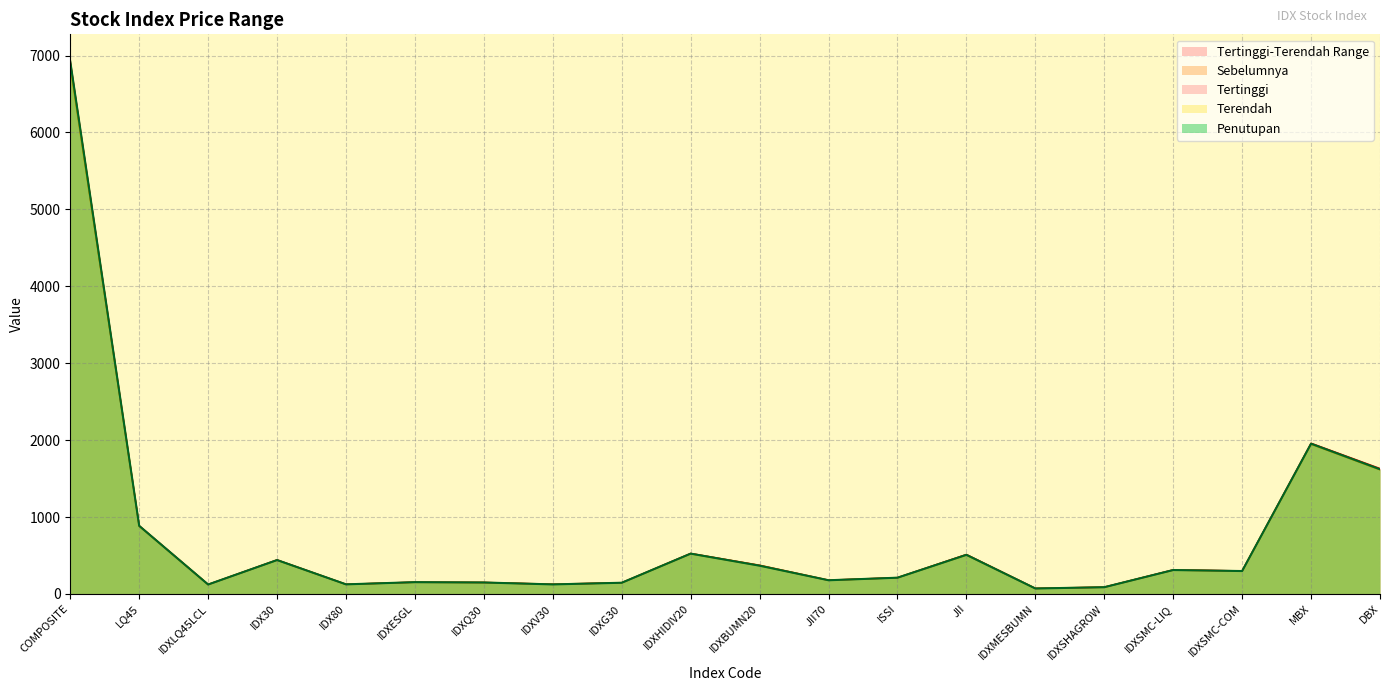

Reading right to left, transcribe all the data shown in this chart.

Sebelumnya: DBX=1620.7	MBX=1953.3	IDXSMC-COM=297.4	IDXSMC-LIQ=310.5	IDXSHAGROW=87.2	IDXMESBUMN=72.4	JII=511.3	ISSI=211.3	JII70=178.3	IDXBUMN20=372.4	IDXHIDIV20=524.6	IDXG30=145.1	IDXV30=126.0	IDXQ30=148.5	IDXESGL=152.0	IDX80=124.6	IDX30=441.0	IDXLQ45LCL=122.3	LQ45=883.9	COMPOSITE=6897.9
Tertinggi: DBX=1631.1	MBX=1959.3	IDXSMC-COM=300.0	IDXSMC-LIQ=313.8	IDXSHAGROW=88.3	IDXMESBUMN=71.6	JII=511.8	ISSI=211.5	JII70=178.5	IDXBUMN20=370.5	IDXHIDIV20=526.2	IDXG30=145.6	IDXV30=125.4	IDXQ30=149.2	IDXESGL=153.1	IDX80=124.9	IDX30=442.4	IDXLQ45LCL=122.6	LQ45=887.2	COMPOSITE=6929.1
Terendah: DBX=1612.1	MBX=1944.6	IDXSMC-COM=296.4	IDXSMC-LIQ=309.6	IDXSHAGROW=86.8	IDXMESBUMN=70.1	JII=503.6	ISSI=209.4	JII70=176.1	IDXBUMN20=365.6	IDXHIDIV20=521.2	IDXG30=144.2	IDXV30=123.2	IDXQ30=147.9	IDXESGL=151.6	IDX80=123.8	IDX30=438.0	IDXLQ45LCL=121.5	LQ45=879.6	COMPOSITE=6846.4
Penutupan: DBX=1620.7	MBX=1953.3	IDXSMC-COM=297.4	IDXSMC-LIQ=310.5	IDXSHAGROW=87.2	IDXMESBUMN=70.5	JII=508.2	ISSI=210.8	JII70=177.6	IDXBUMN20=367.0	IDXHIDIV20=523.7	IDXG30=145.2	IDXV30=123.6	IDXQ30=148.5	IDXESGL=152.8	IDX80=124.4	IDX30=440.2	IDXLQ45LCL=122.3	LQ45=884.8	COMPOSITE=6921.5